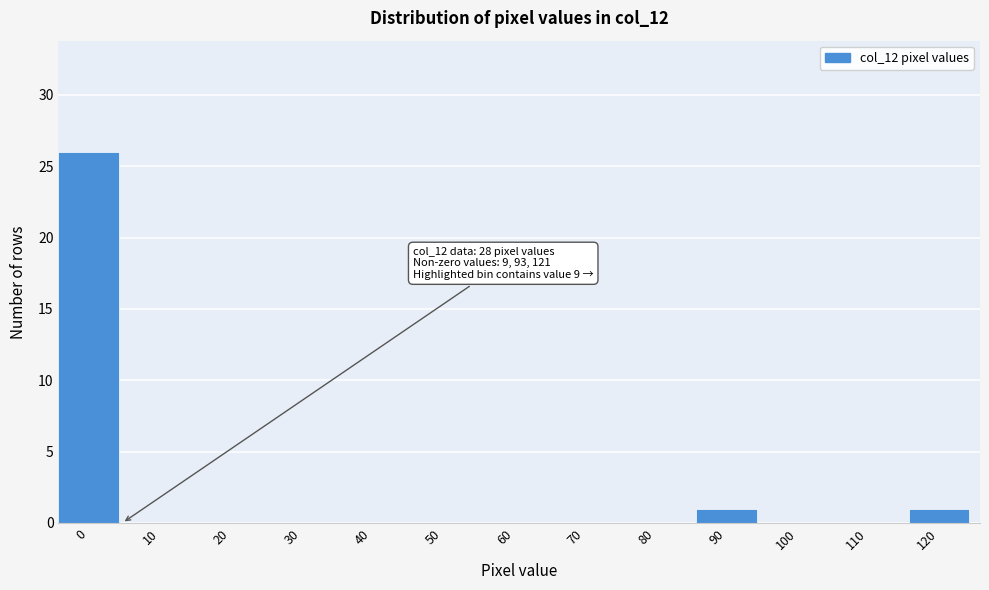

Reading left to right, transcribe all the data shown in this chart.

0=26	10=0	20=0	30=0	40=0	50=0	60=0	70=0	80=0	90=1	100=0	110=0	120=1